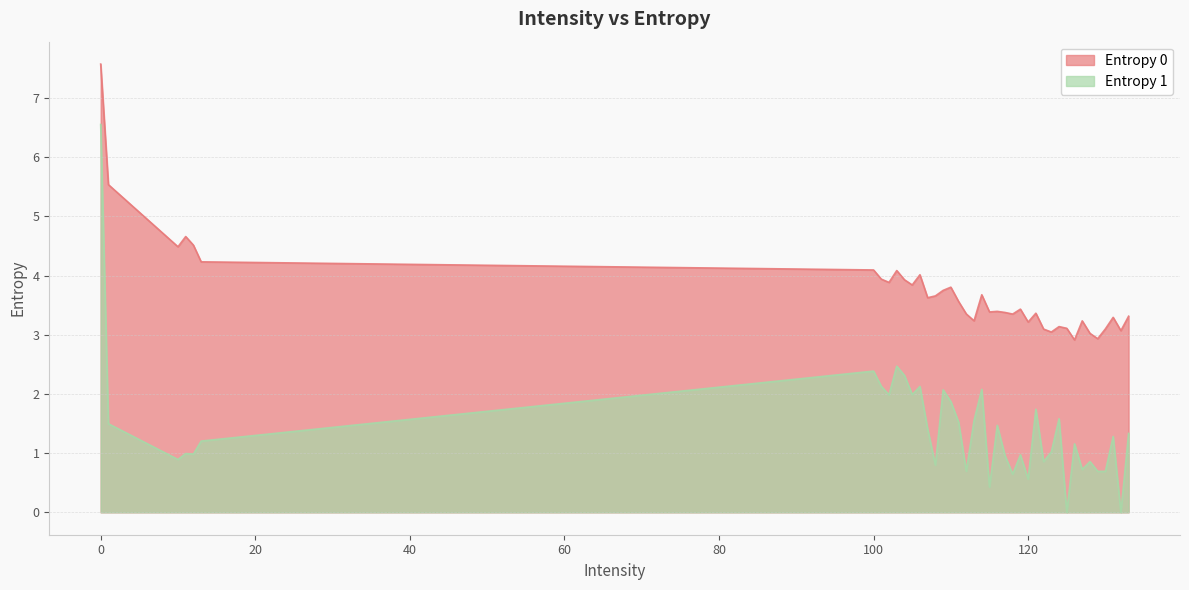

Which has a higher value, 113 or 132?

113